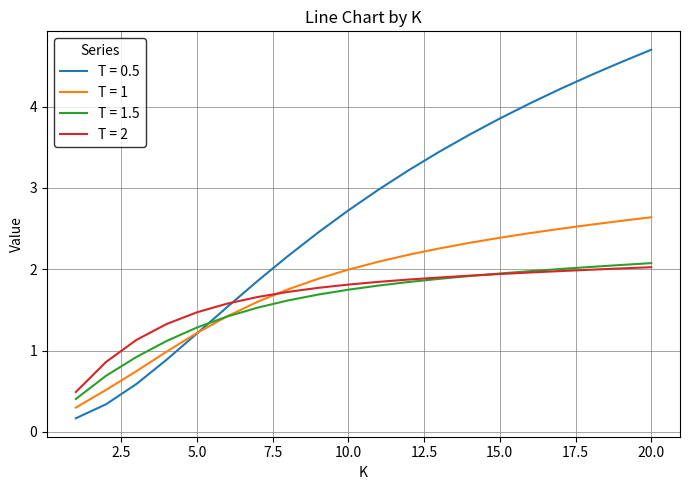

What is the greatest value displayed?

4.7